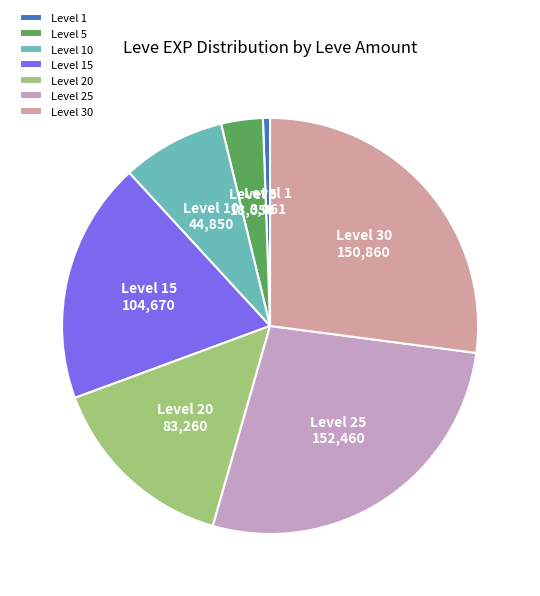

Between Level 10 and Level 20, which is larger?

Level 20